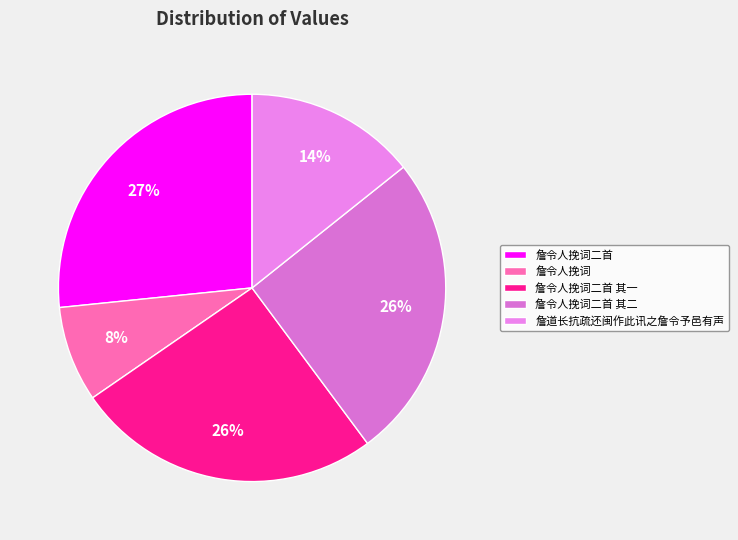

Does 詹道长抗疏还闽作此讯之詹令予邑有声 account for over 50% of the chart?

No